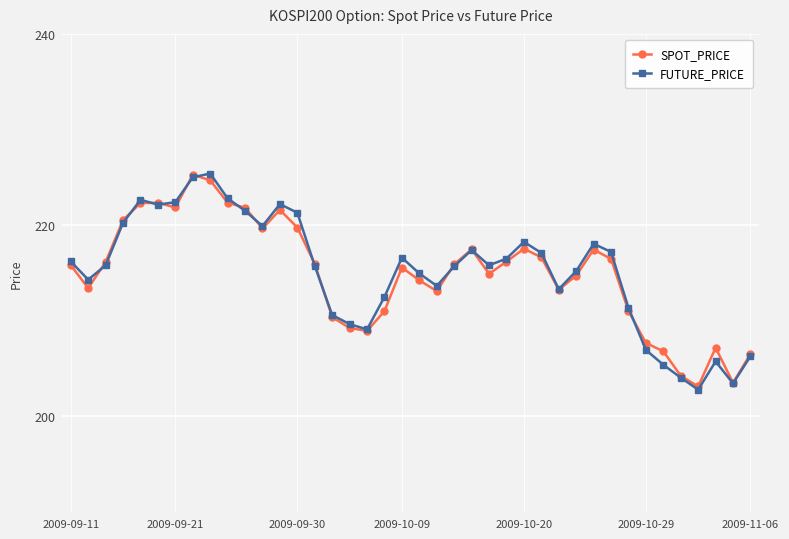

What is the value of the SPOT_PRICE point at the 21st from the left?

214.2